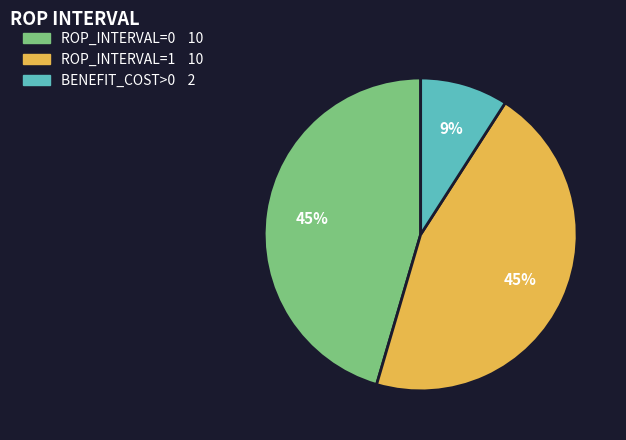

Is there any slice that represents more than half of the pie?

No